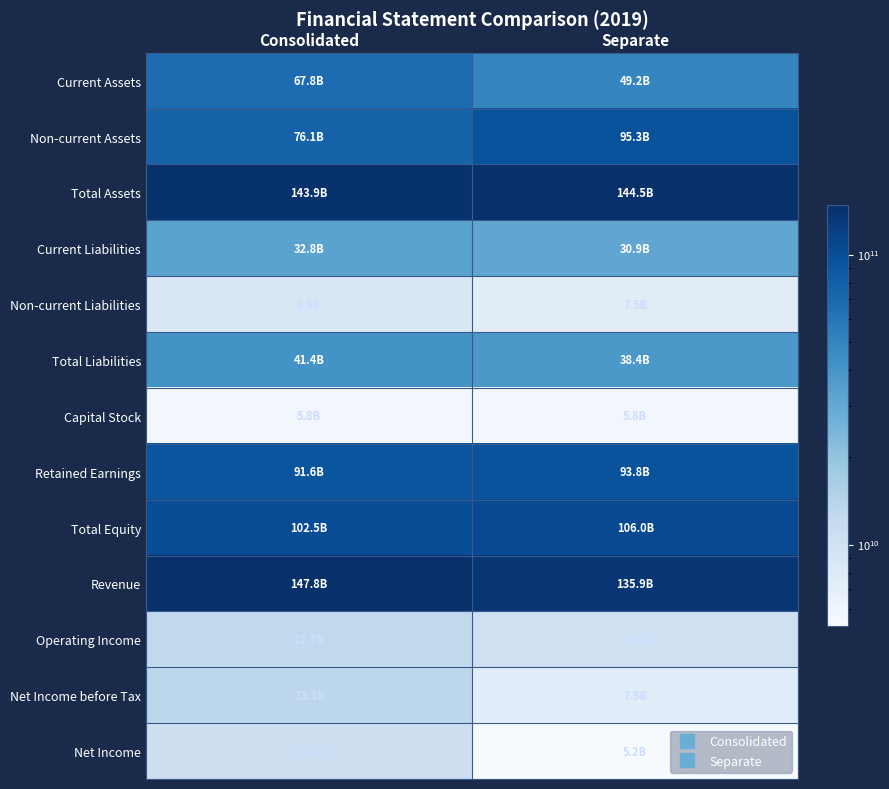

What is the greatest value displayed?

147791589438